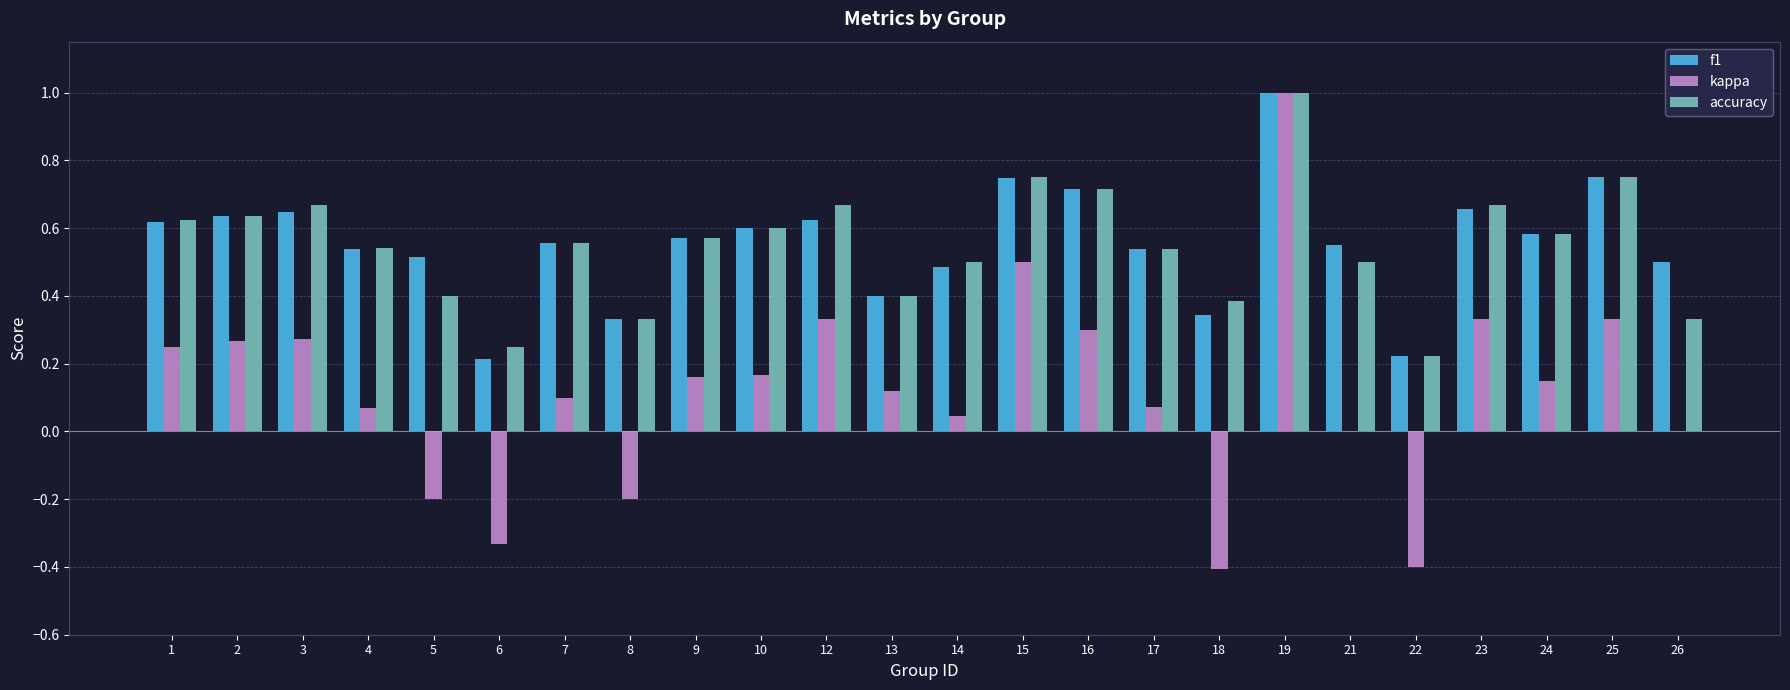

What are all the series names shown in the legend?

f1, kappa, accuracy